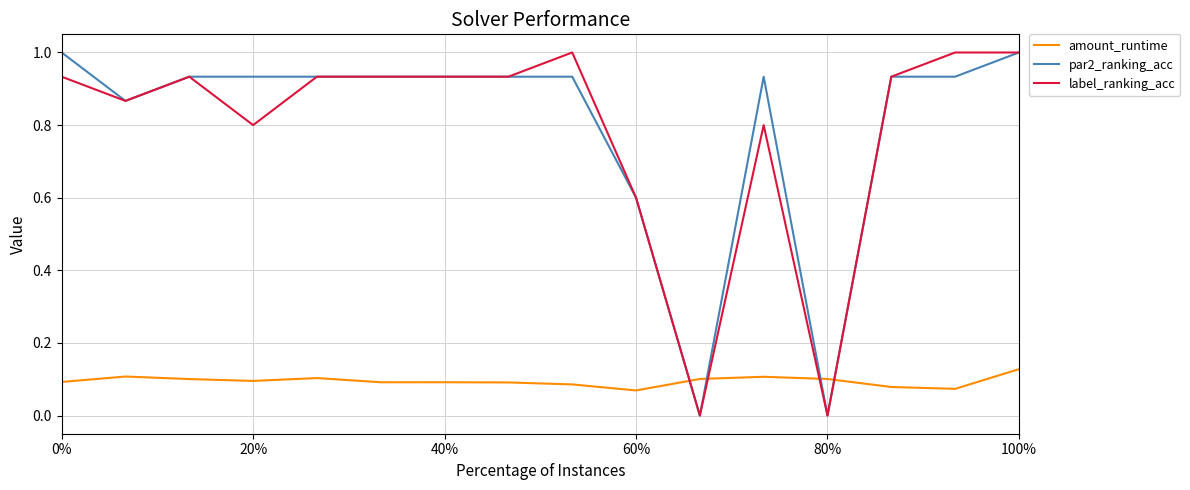

After their last crossing, which series has the higher values: amount_runtime or label_ranking_acc?

label_ranking_acc